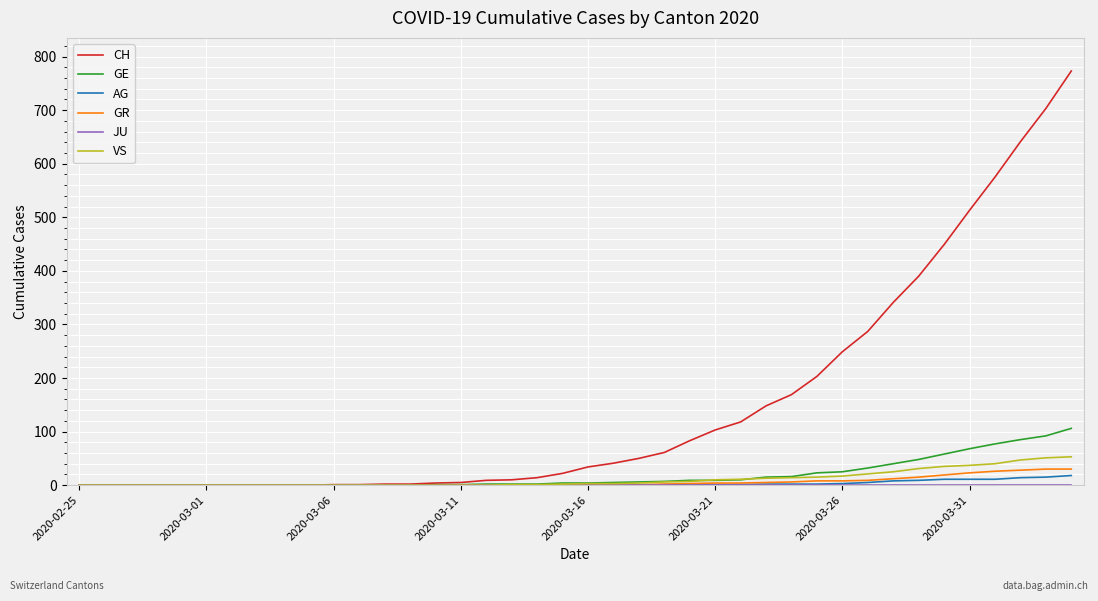

How many values in the GR series are below 1?

20